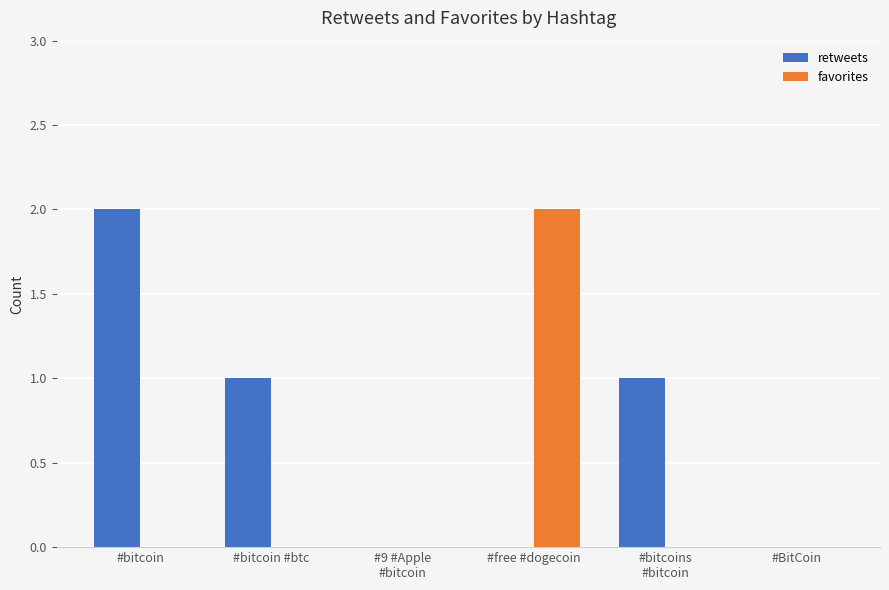

Count the number of categories in the chart.

6